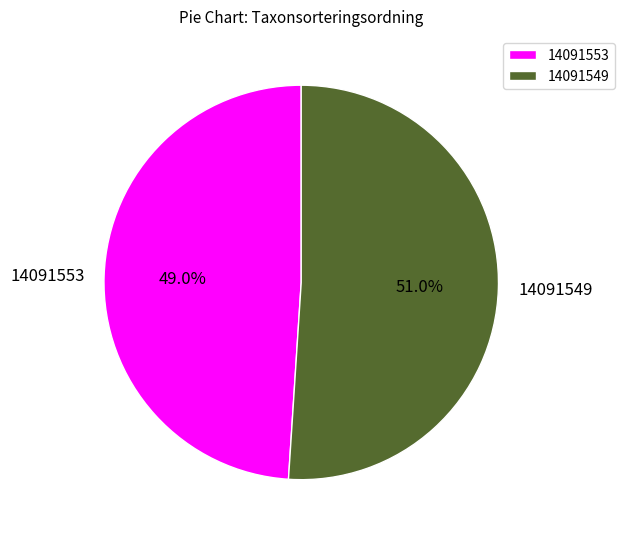

True or false: 14091553 accounts for 49% of the total.

True